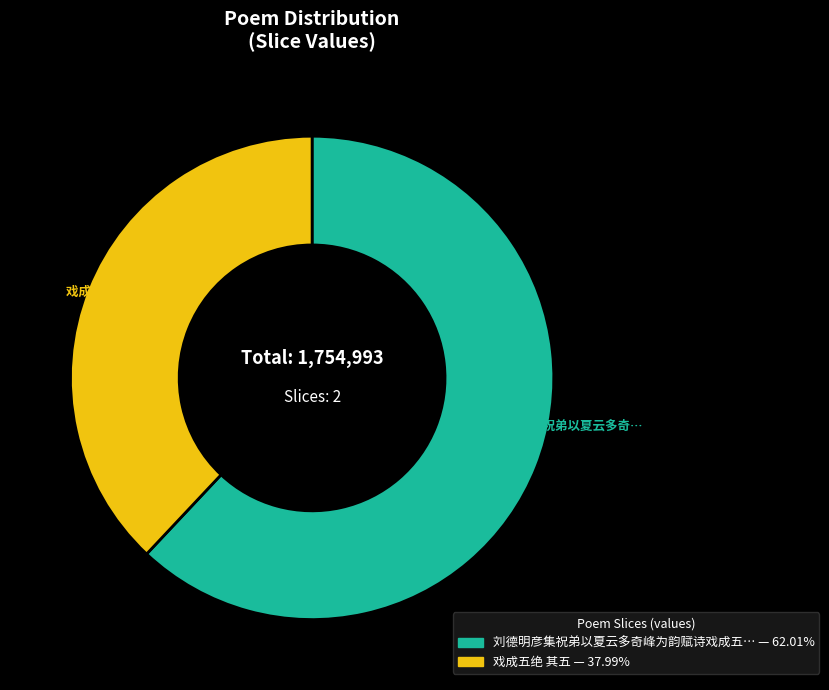

Is there any slice that represents more than half of the pie?

Yes